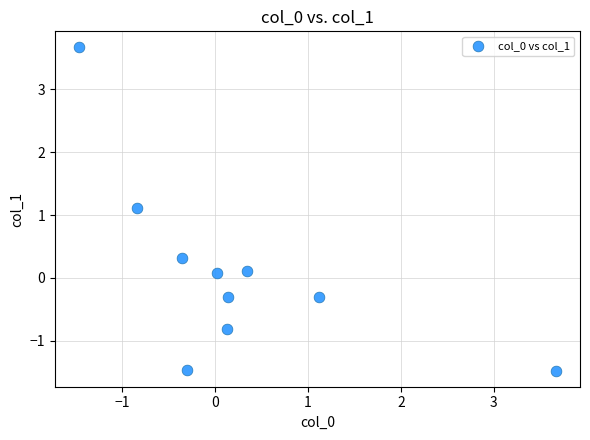

What is the range of X values (max minus min)?

5.1